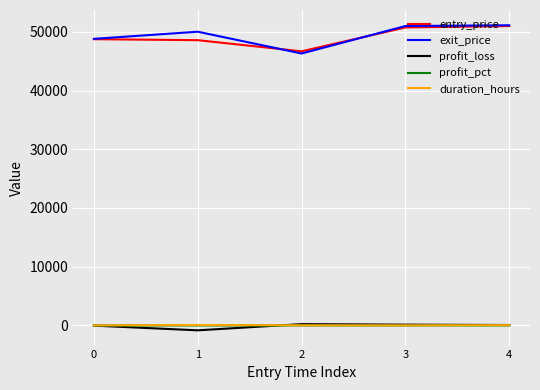

True or false: duration_hours has a value of 68.0 at 1.

True